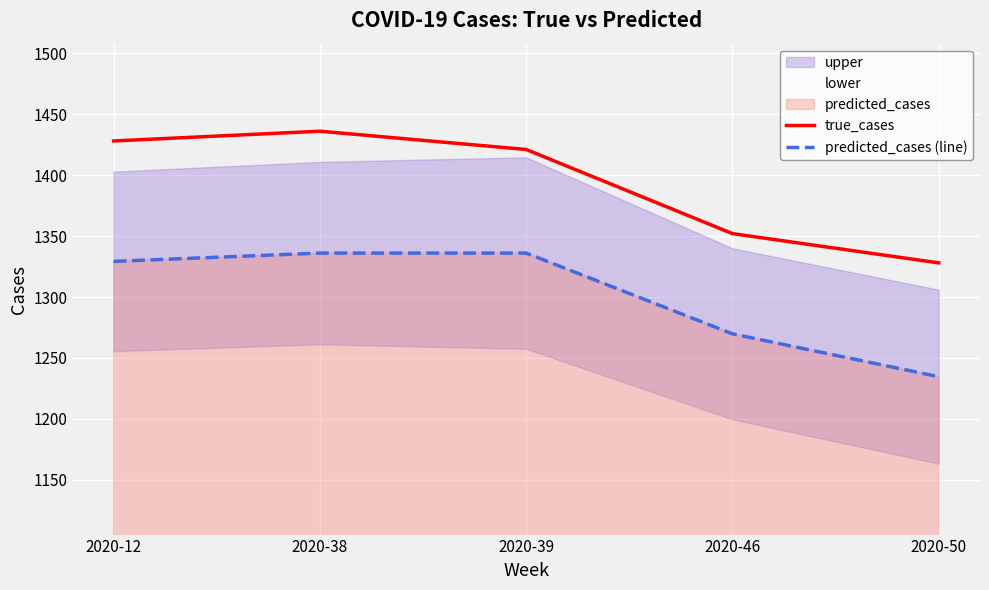

At which label is predicted_cases (line) closest to 1285?

2020-46